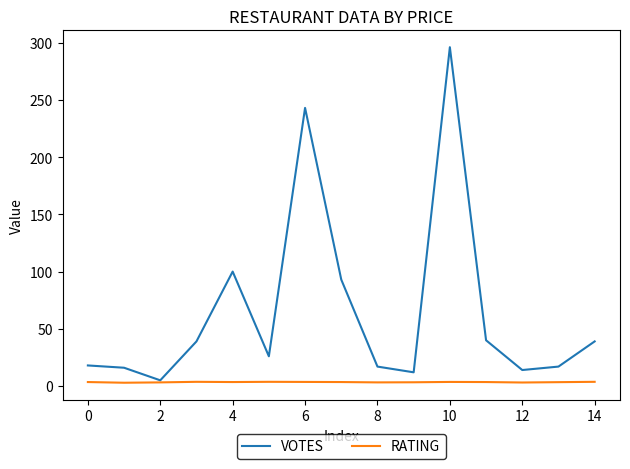

Does the chart have visible grid lines?

No